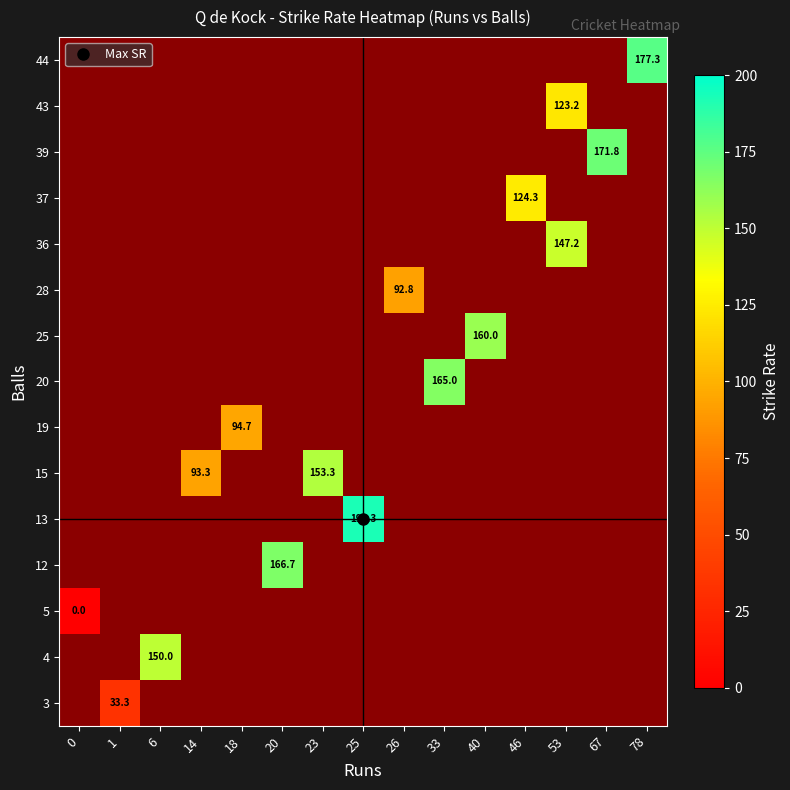

How many categories are shown in the chart?

15